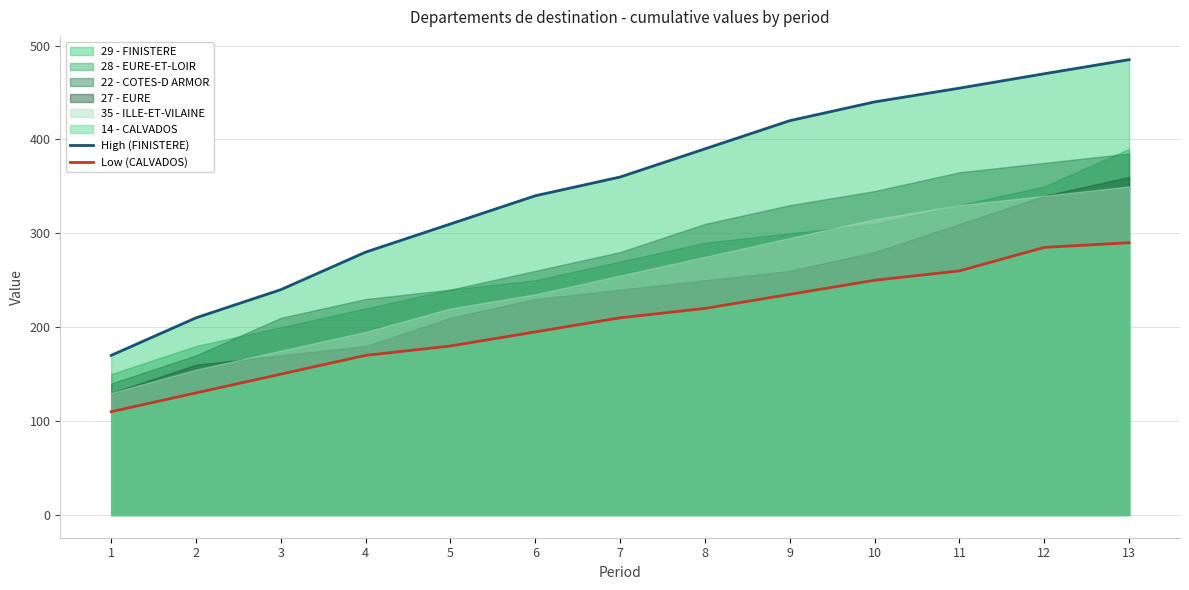

What is the highest value of the Low (CALVADOS) series?

290.0